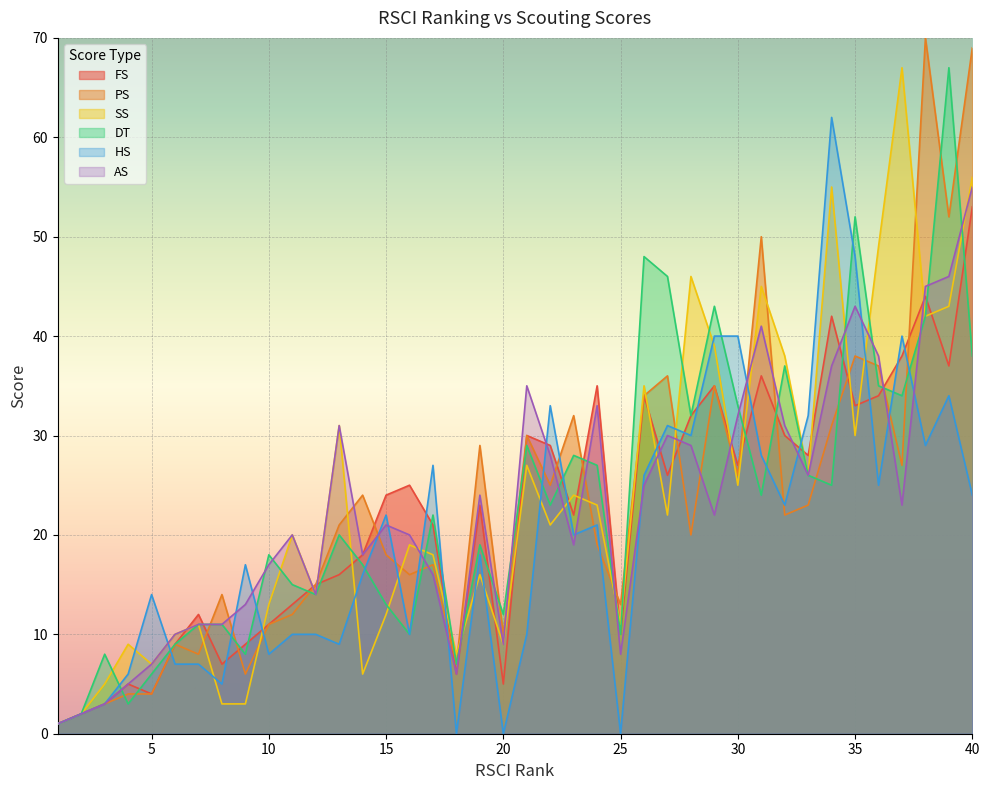

Which series changed the most between 2 and 30?

HS